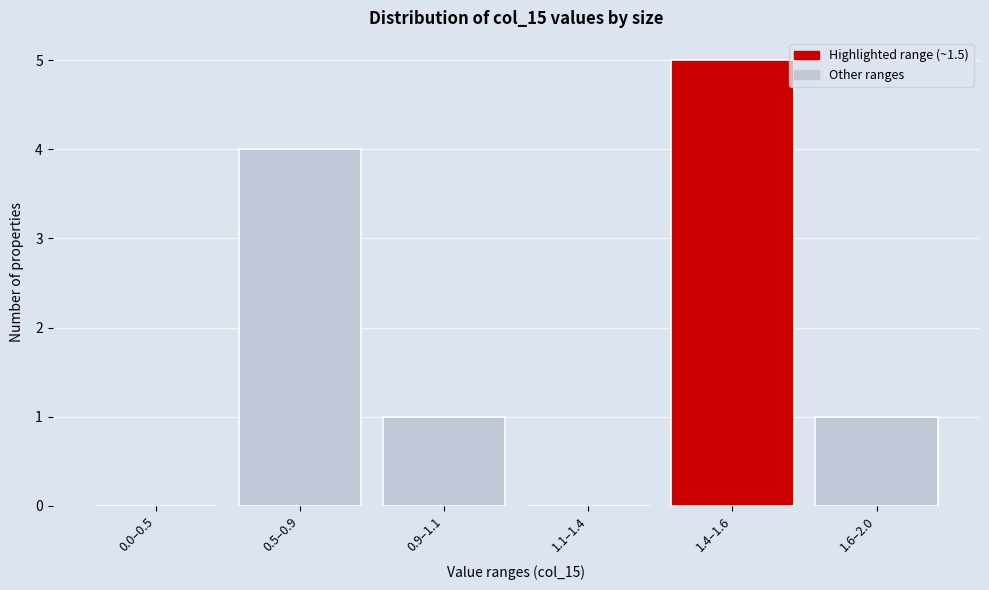

Reading left to right, extract all data points from this chart.

0.0–0.5=0	0.5–0.9=4	0.9–1.1=1	1.1–1.4=0	1.4–1.6=5	1.6–2.0=1